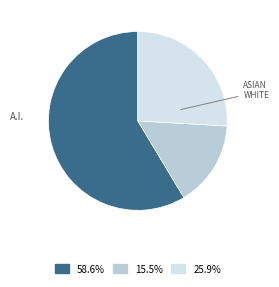

Is there a majority slice in this chart?

Yes